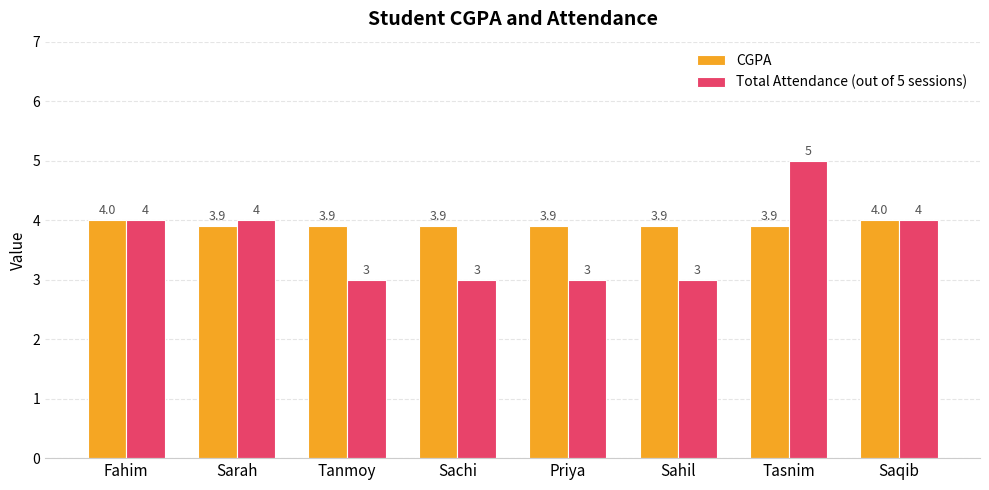

Is the value of CGPA at Tanmoy greater than the value of Total Attendance (out of 5 sessions) at Sarah?

No